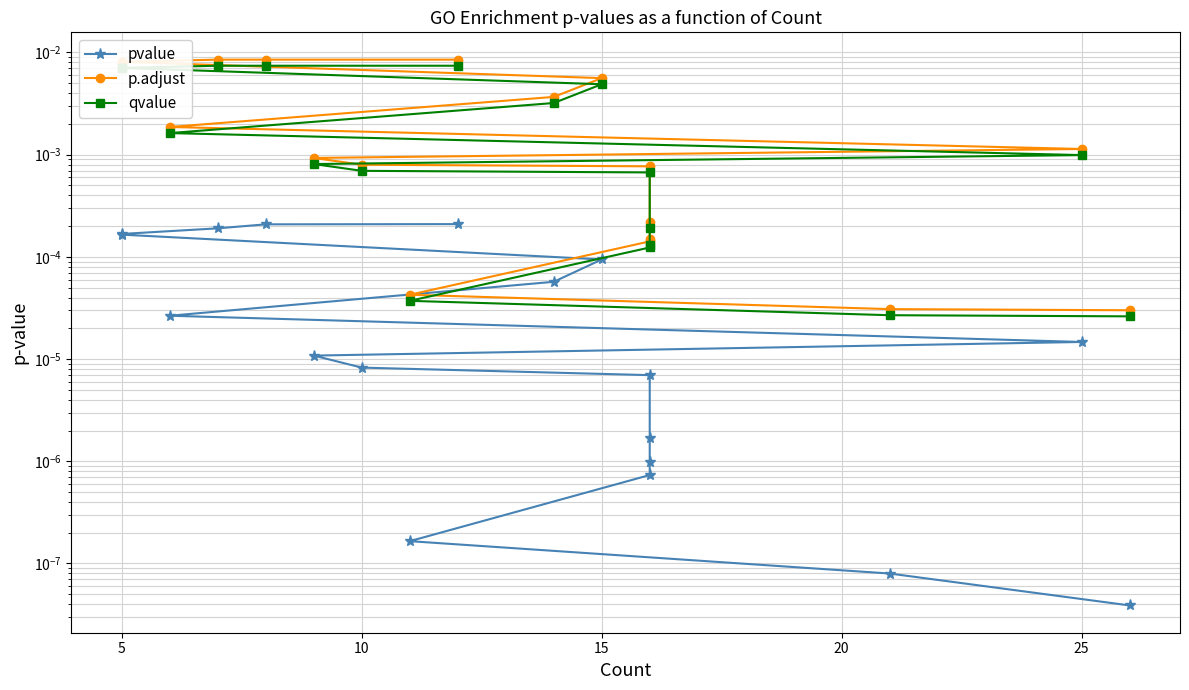

Which series has the widest spread of values?

p.adjust